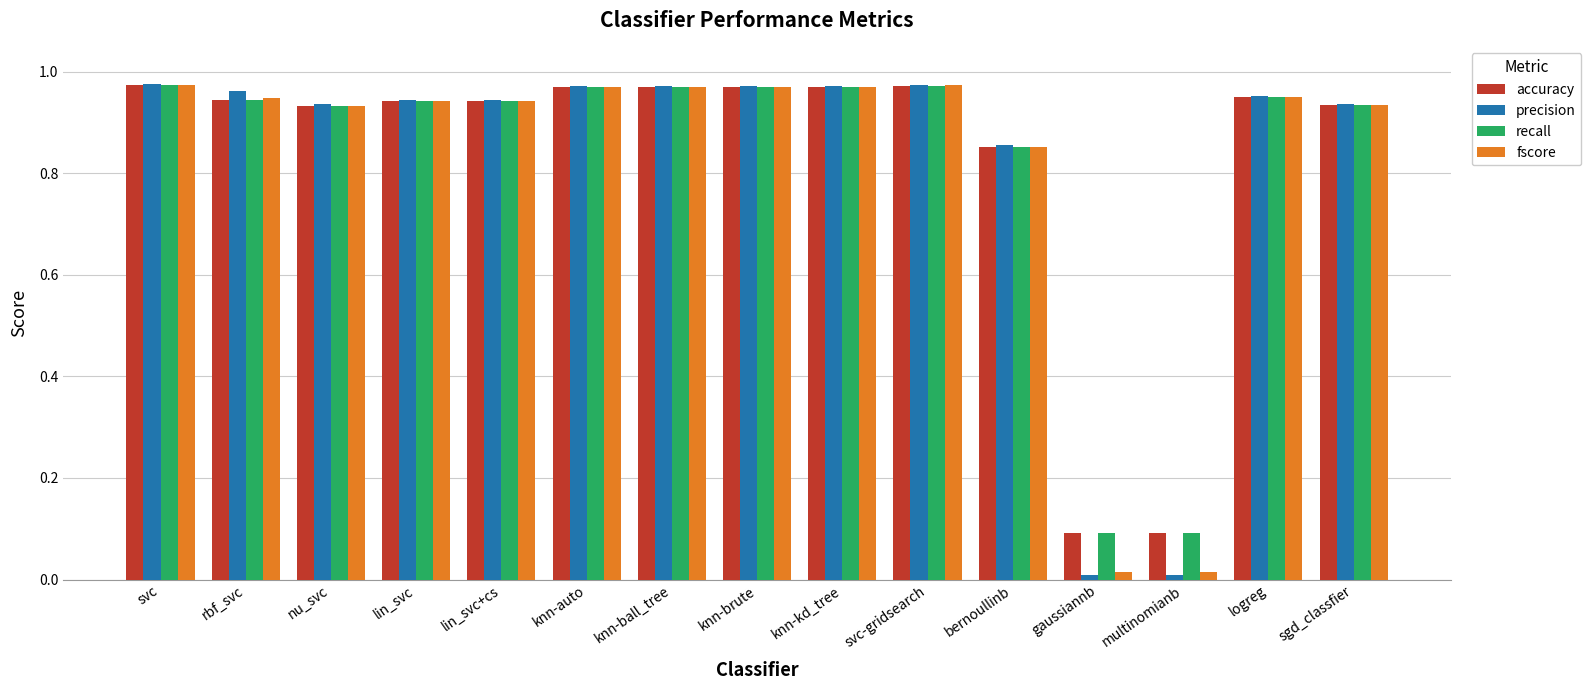

What is the total value across all series at knn-auto?

3.9